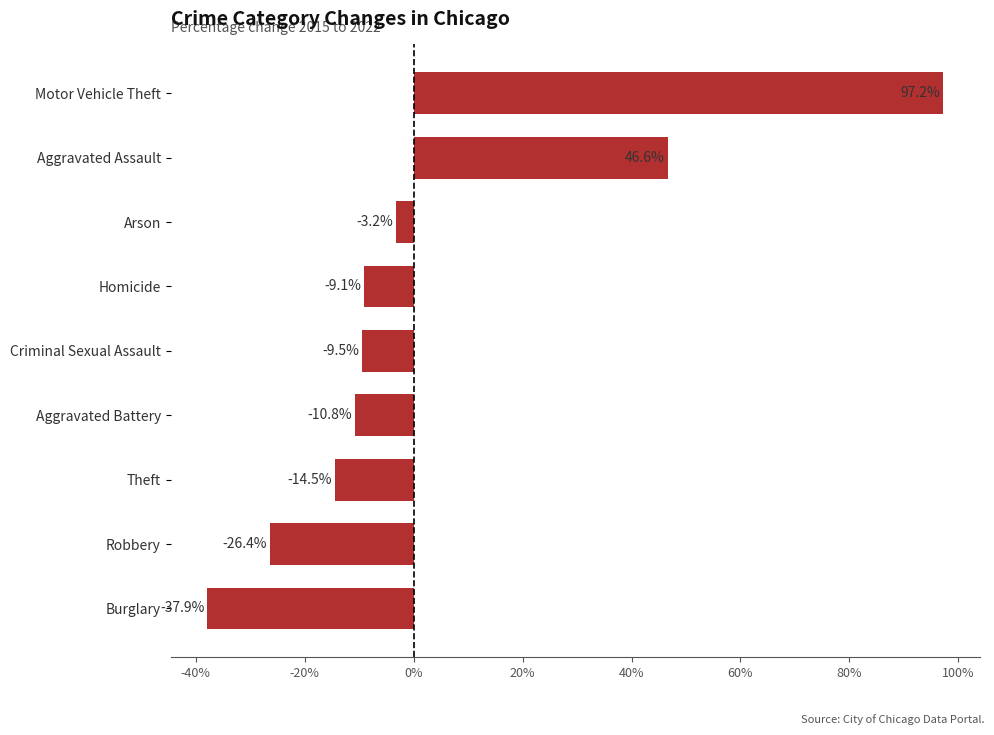

What is the minimum value shown in the chart?

-37.9